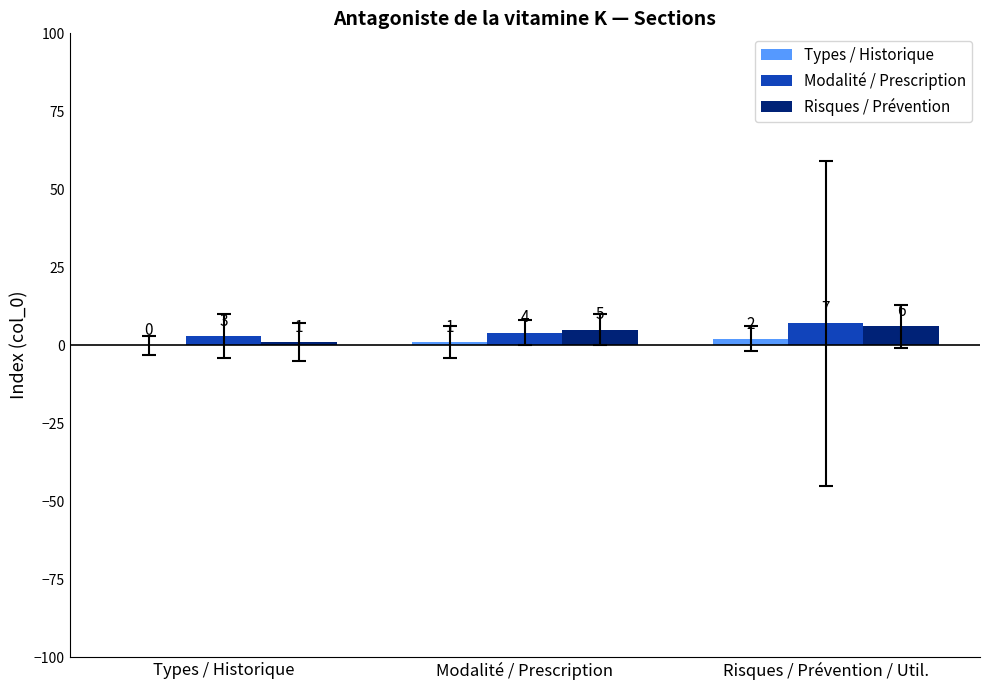

How many Risques / Prévention values are between 1 and 6?

3